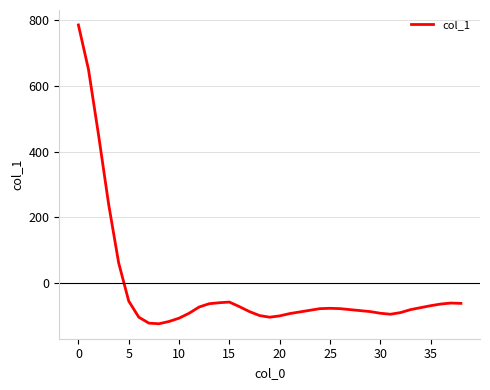

What is the minimum value shown in the chart?

-123